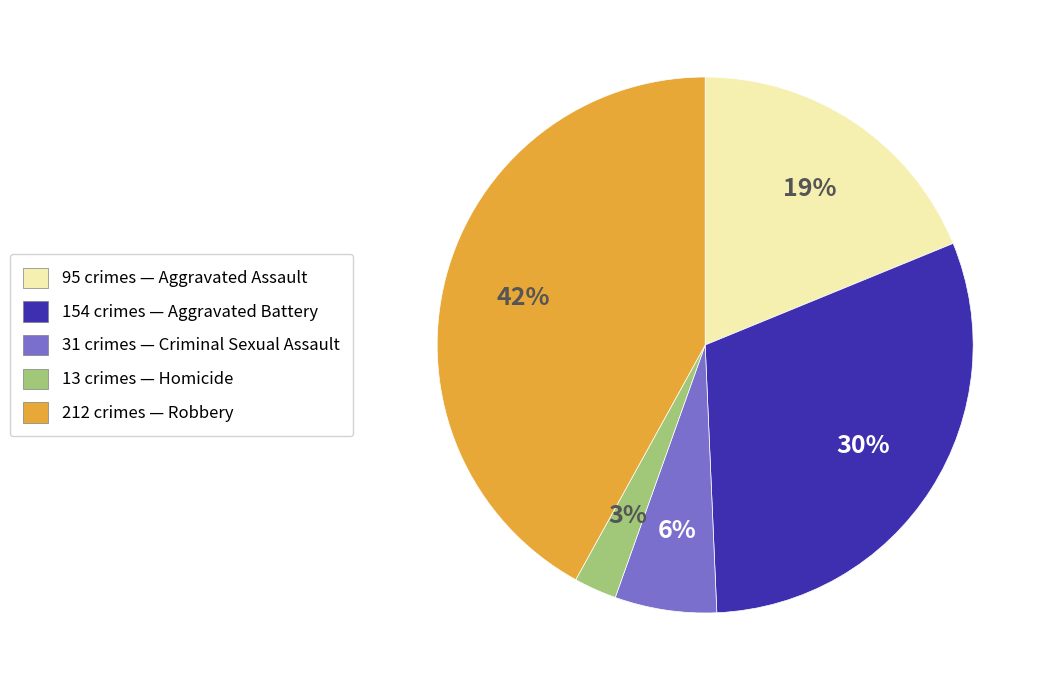

Is there any slice that represents more than half of the pie?

No